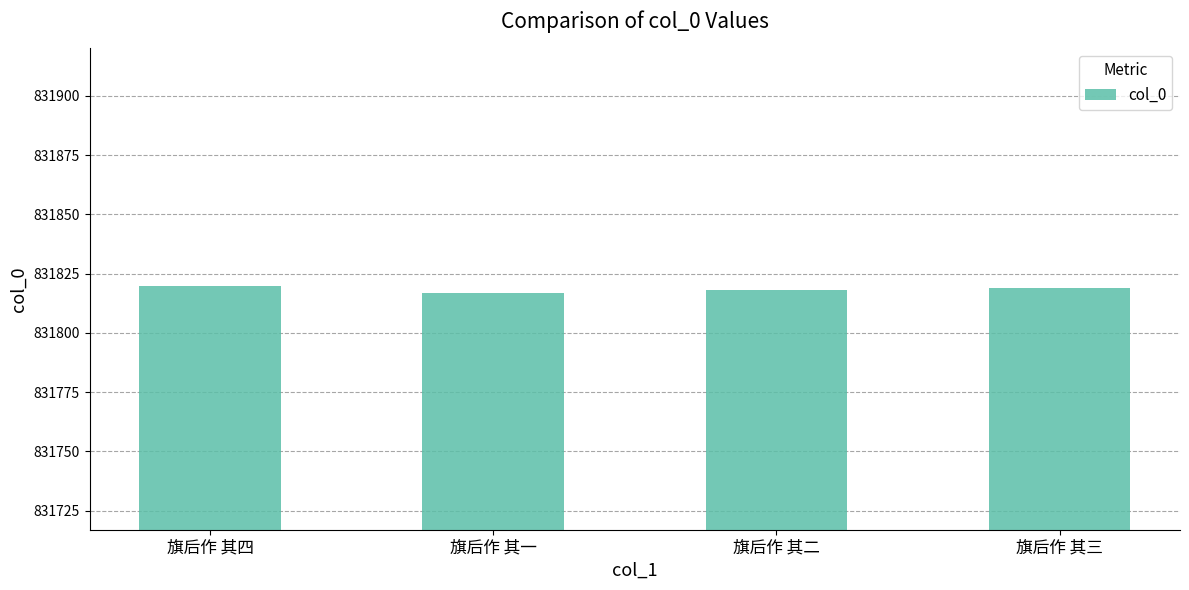

What is the difference between the maximum and second lowest values?

2